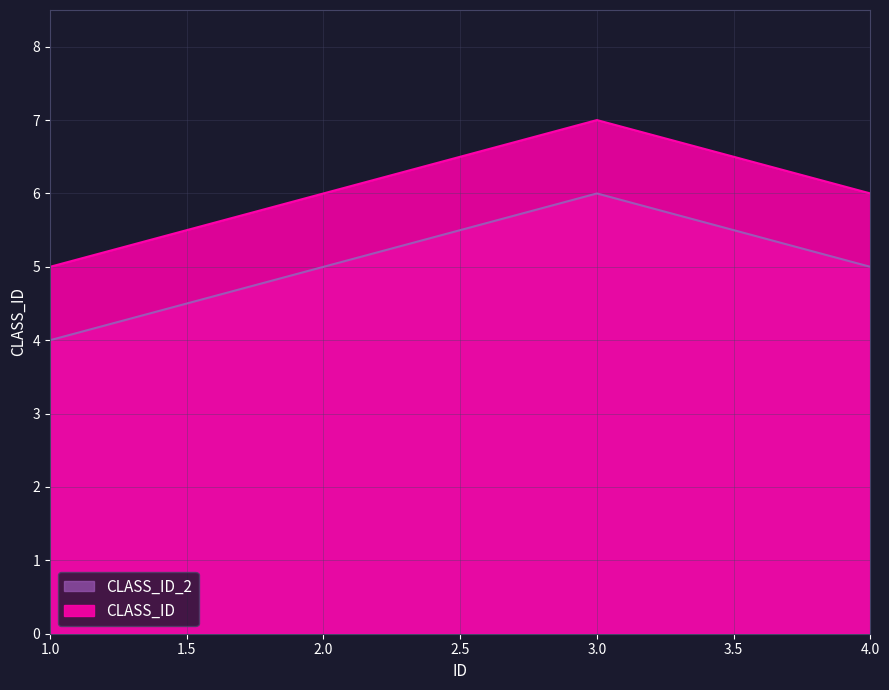

At which category does CLASS_ID_2 reach its first local peak?

3